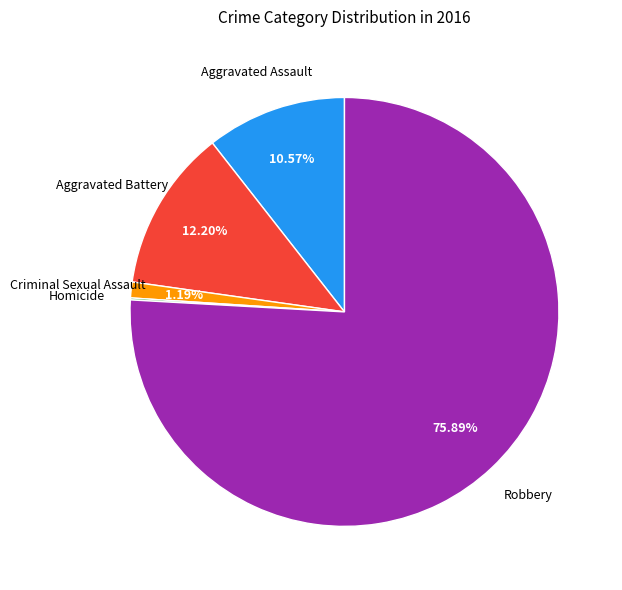

What percentage do Aggravated Assault and Criminal Sexual Assault together represent?

11.8%